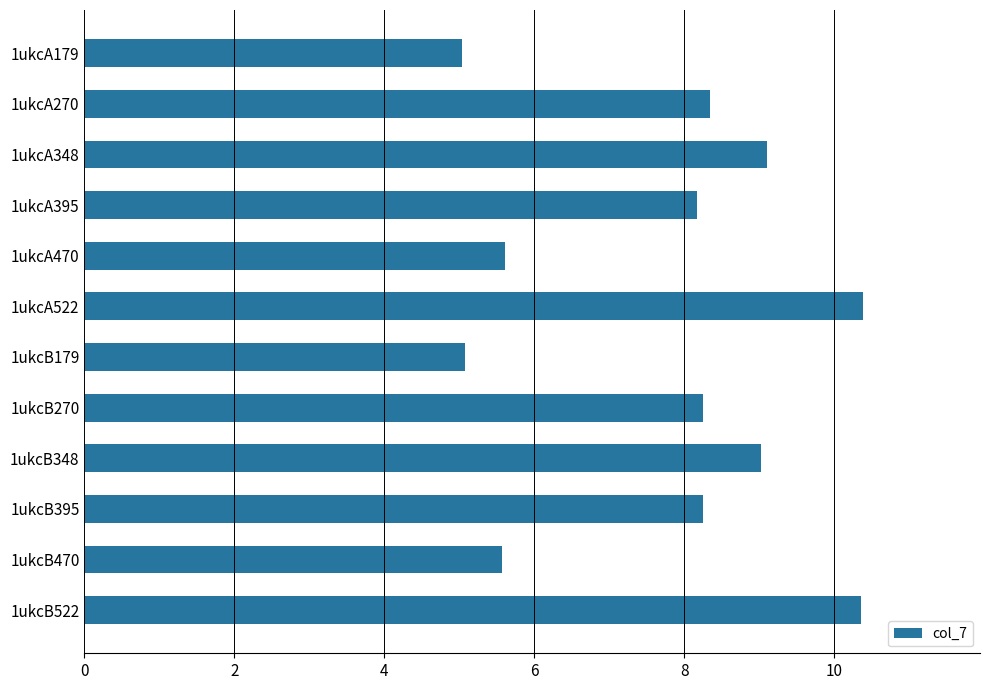

What is the ratio of the value at 1ukcB179 to the value at 1ukcB348?

0.6